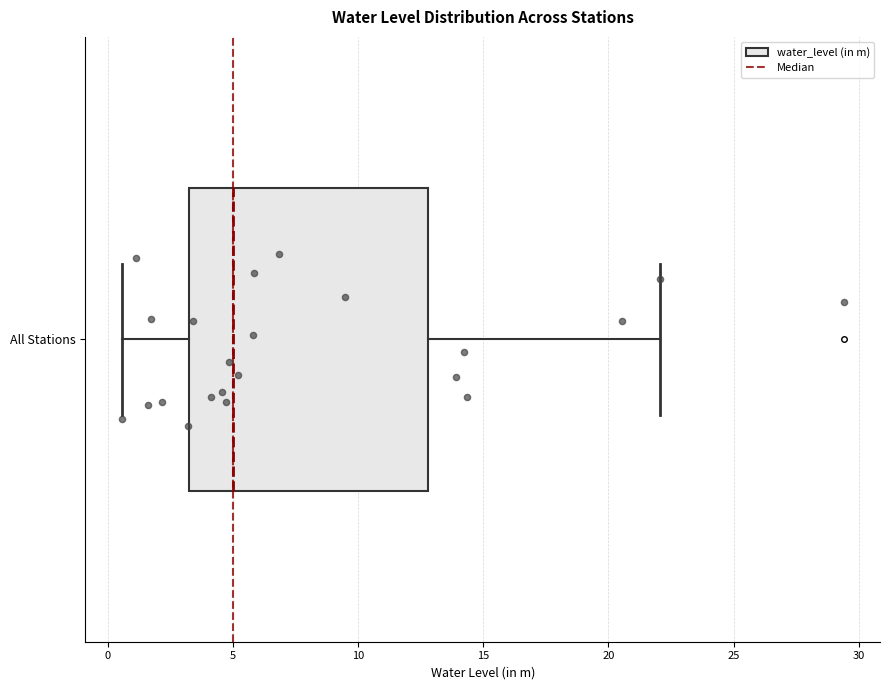

Transcribe this box plot: give where the median line is, the range the box spans, and where the two whiskers end, as read against the x-axis. The values are not printed on the chart, so give them approximately, as read against the axis.

median 5.0, box 3.5 to 13.0, whiskers 0.5 to 22.0